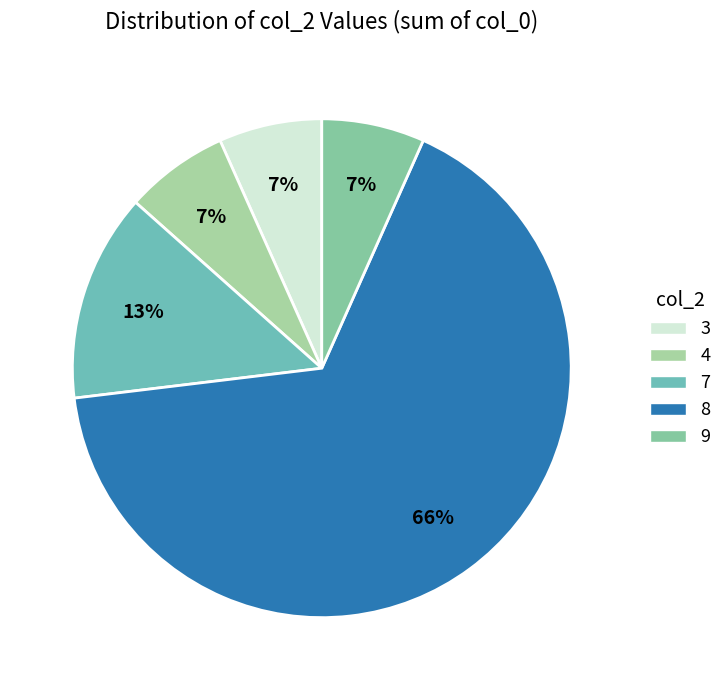

How many slices are in this pie chart?

5